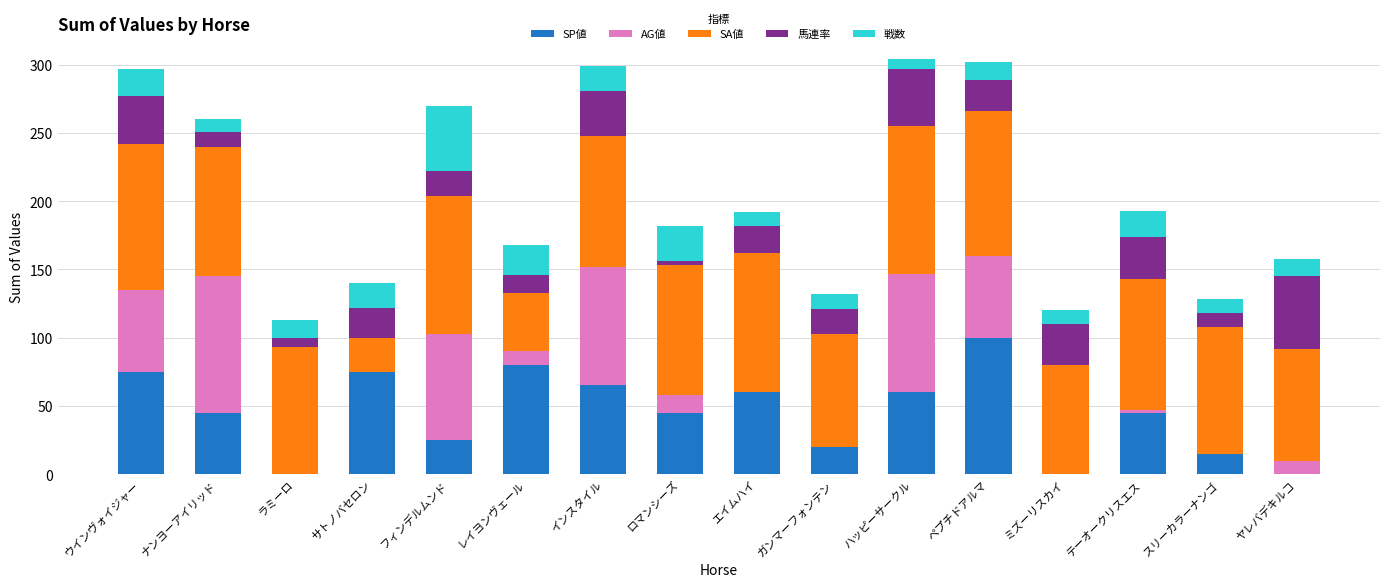

What is the total value across all series at ハッピーサークル?

304